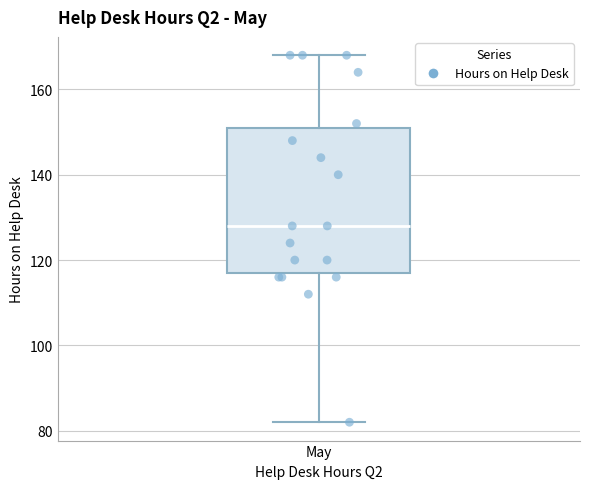

Read this box plot against the y-axis: the position of the median line, the range covered by the box, and the ends of both whiskers. The values are not printed on the chart, so give them approximately, as read against the axis.

median 128, box 118 to 152, whiskers 82 to 168